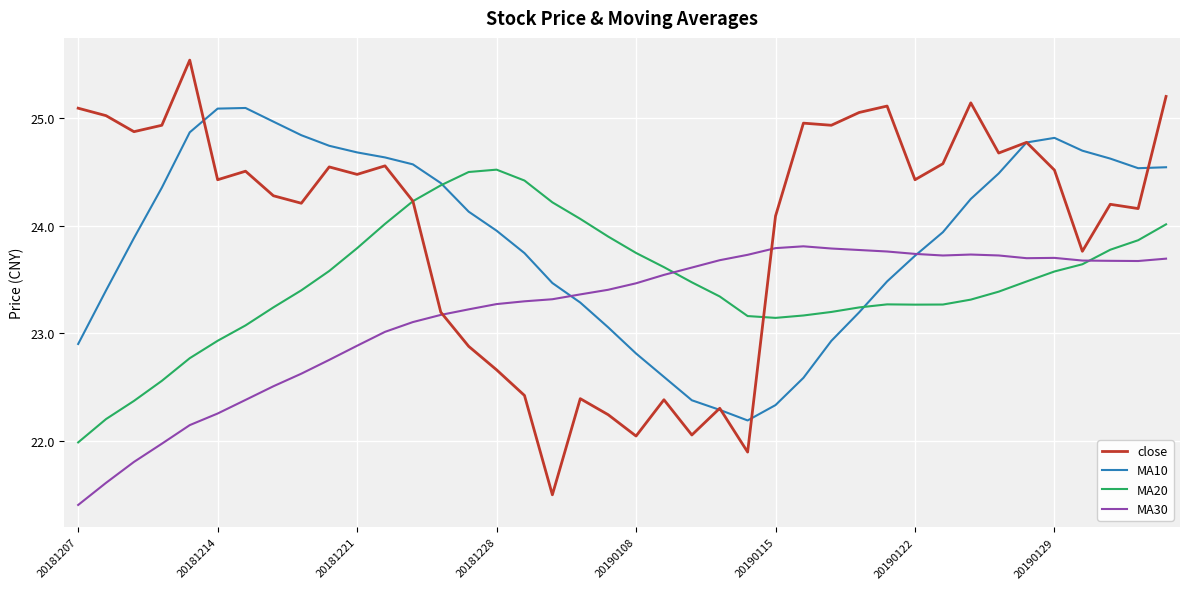

What is the greatest value displayed?

25.5